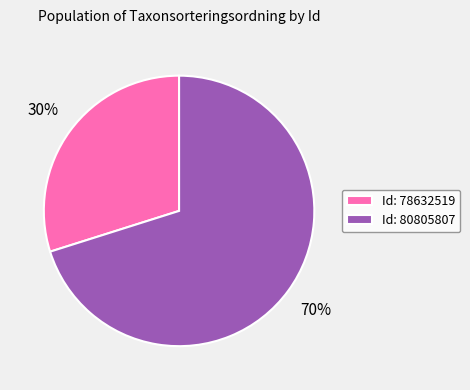

Is the sum of Id: 80805807 and Id: 78632519 greater than half?

Yes